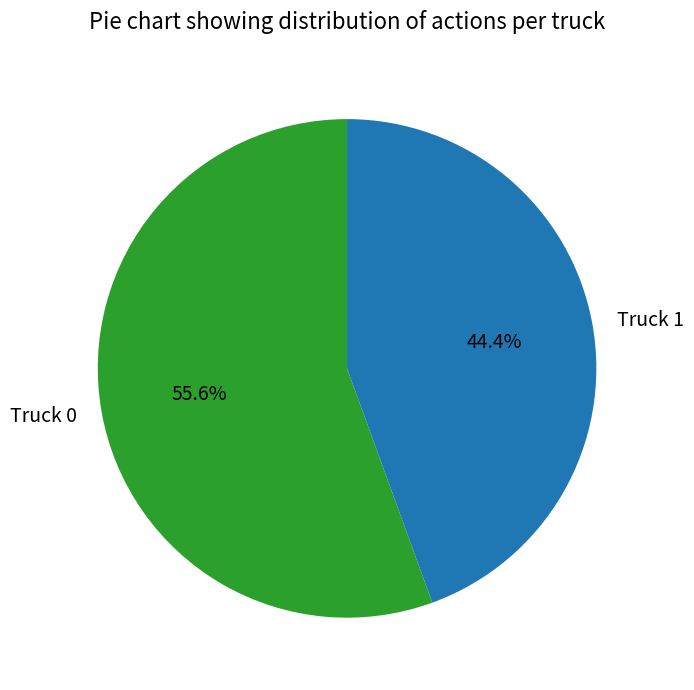

Count the number of slices in the pie.

2